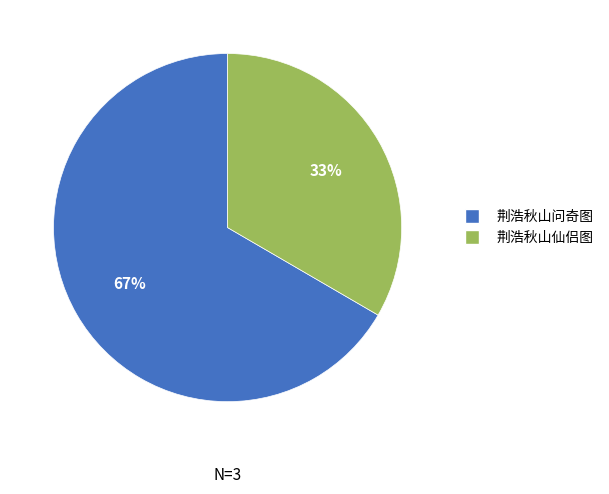

Which slice is the largest?

荆浩秋山问奇图